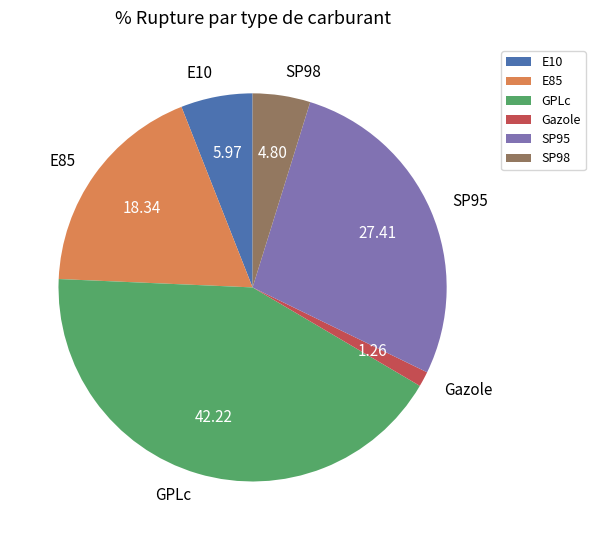

Rank the categories by value from highest to lowest.

GPLc, SP95, E85, E10, SP98, Gazole